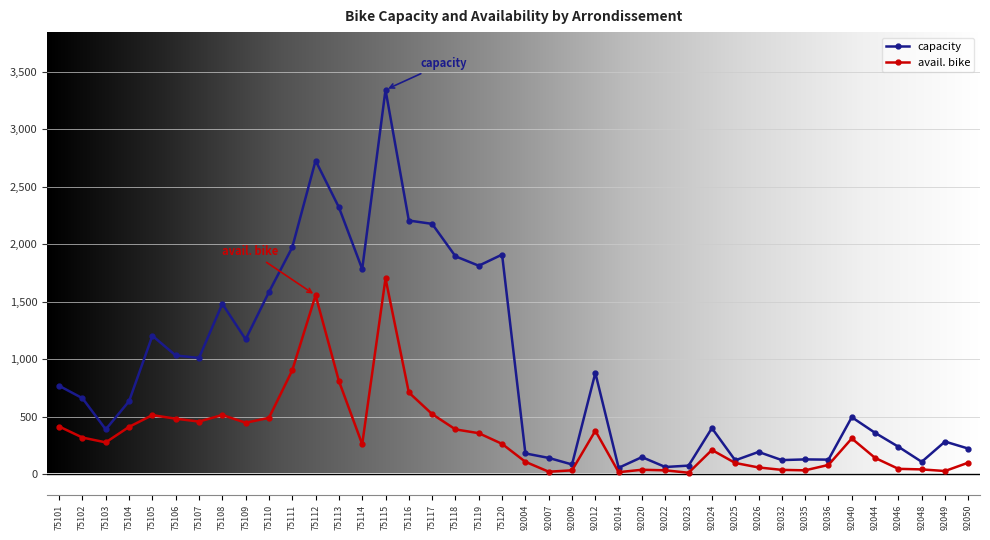

In capacity, how many points are higher than both neighbors (excluding endpoints)?

12